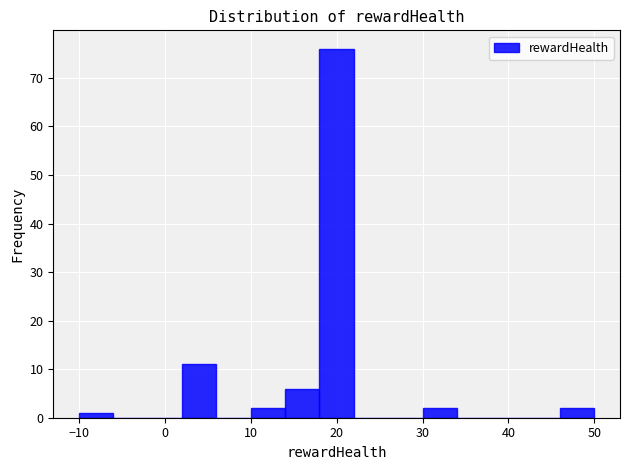

What is the height of the bar covering 18 to 22 on the x-axis? The values are not printed on the chart, so give them approximately, as read against the axis.

76